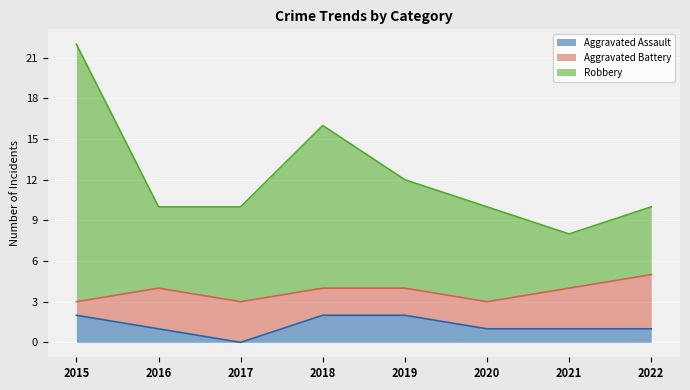

What is the value of the Robbery point at the 7th from the left?

8